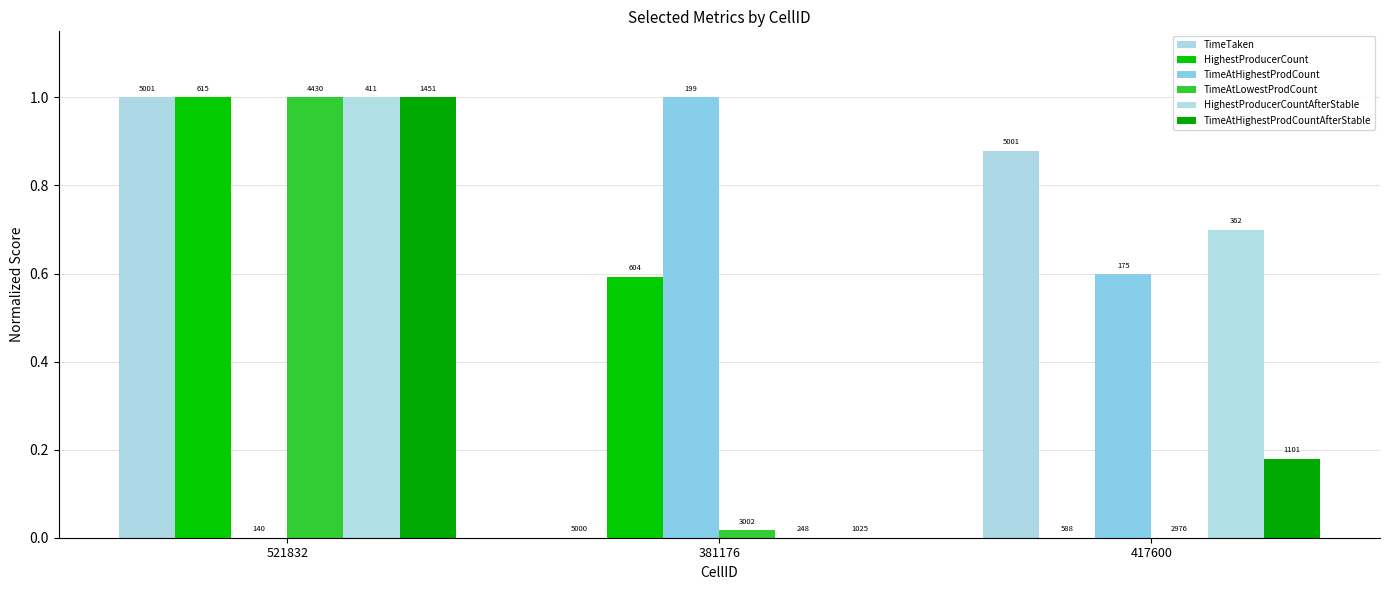

Rank the categories by TimeAtHighestProdCountAfterStable value from lowest to highest.

381176, 417600, 521832